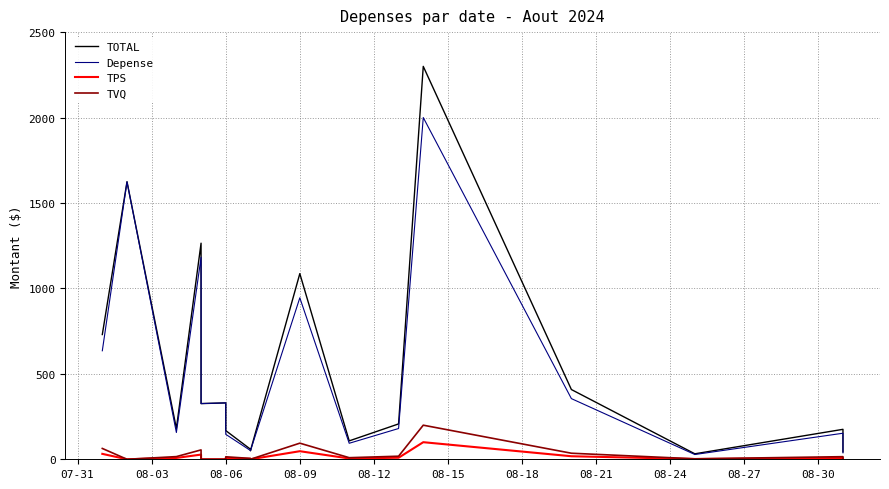

Count the number of categories in the chart.

17